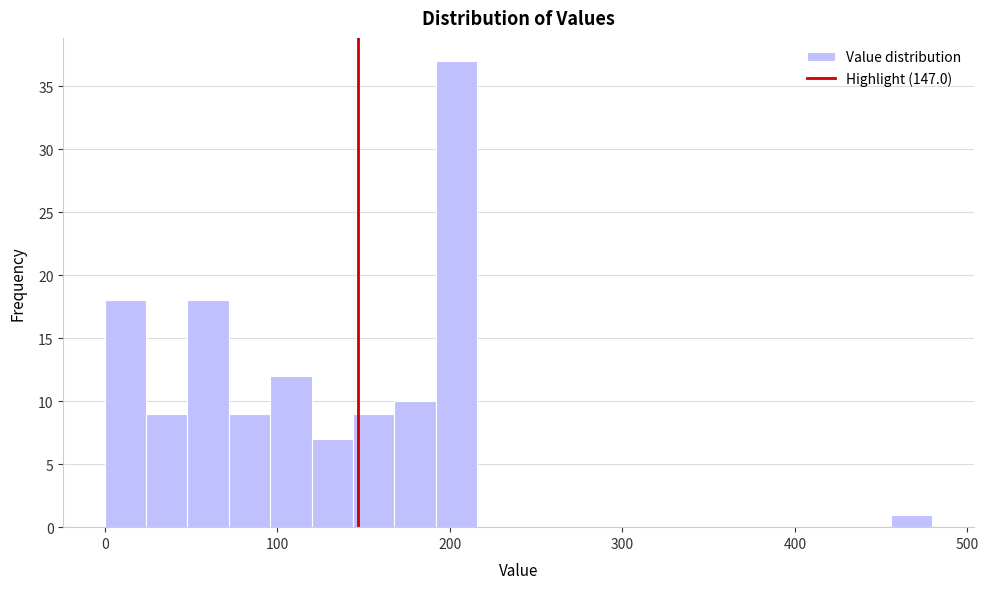

Read against the x-axis, roughly where is the centre of the tallest bar?

200